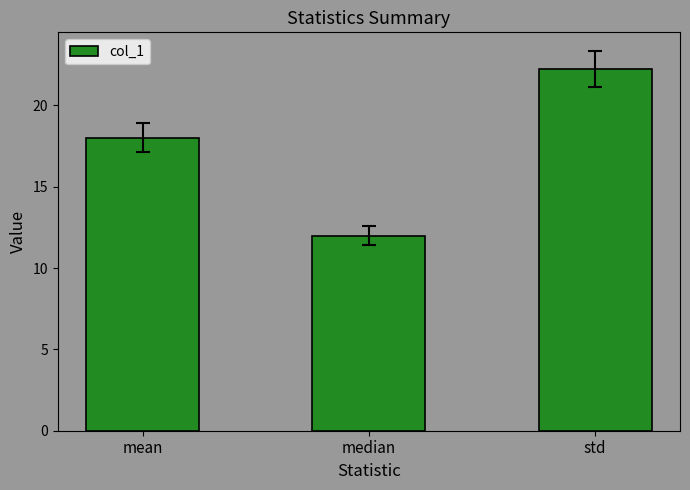

What is the smallest value displayed?

12.0